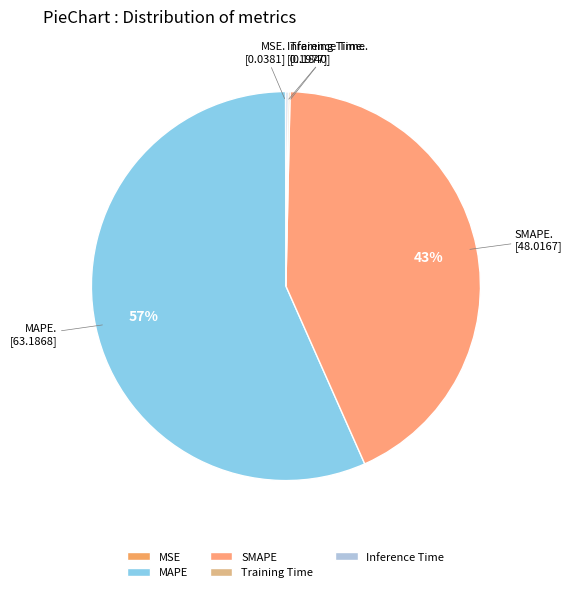

To the nearest percent, what portion does SMAPE represent?

43%